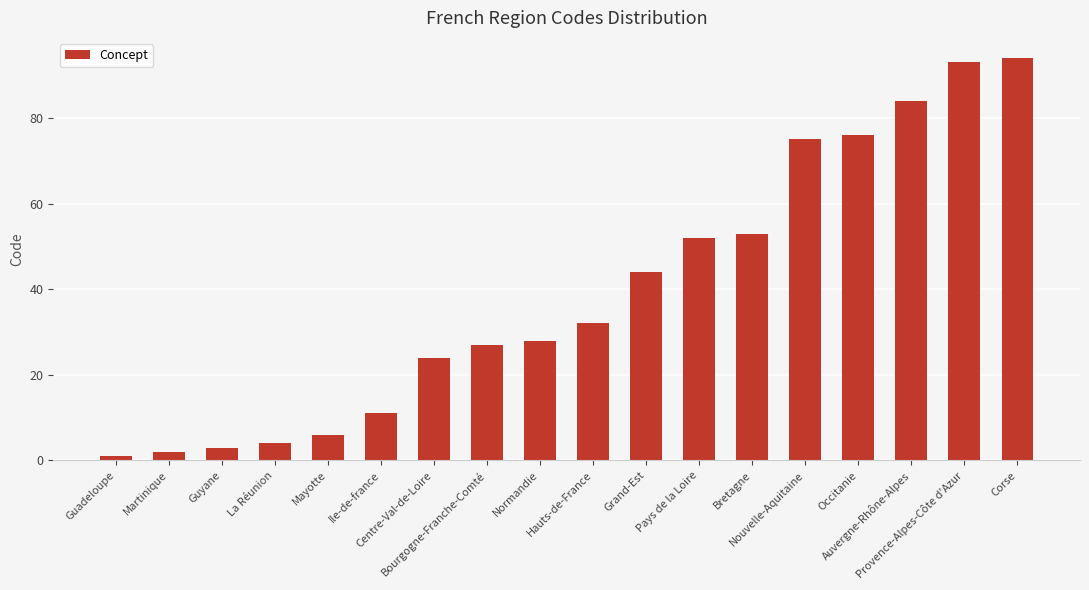

Where is the data nearest to the value 47?

Grand-Est